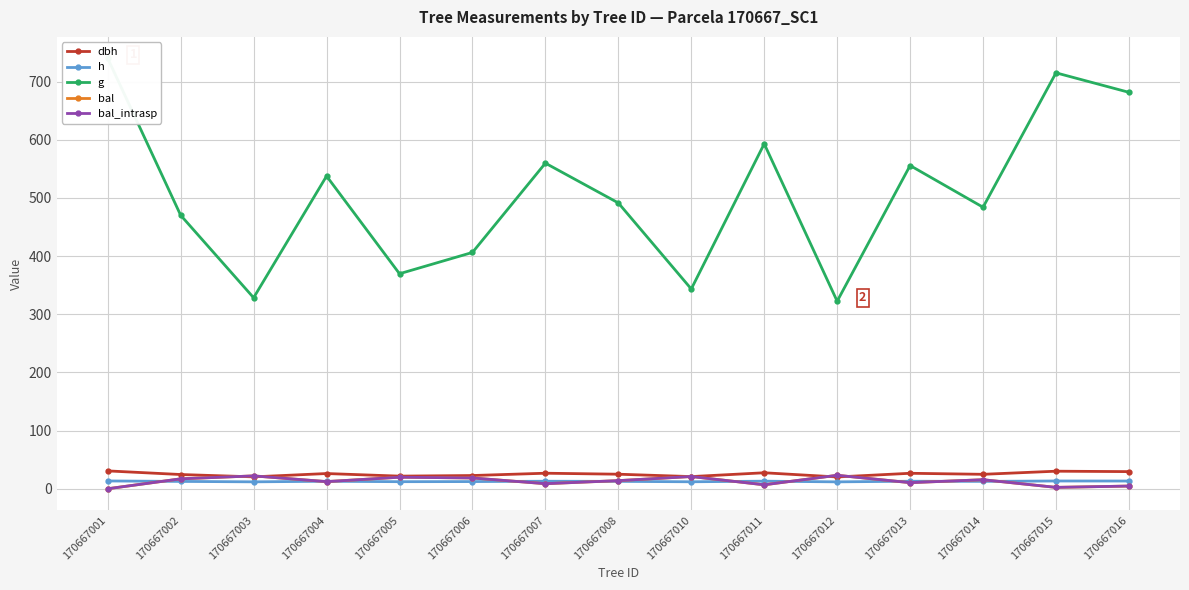

True or false: bal_intrasp has more than 0 interior local peaks.

True